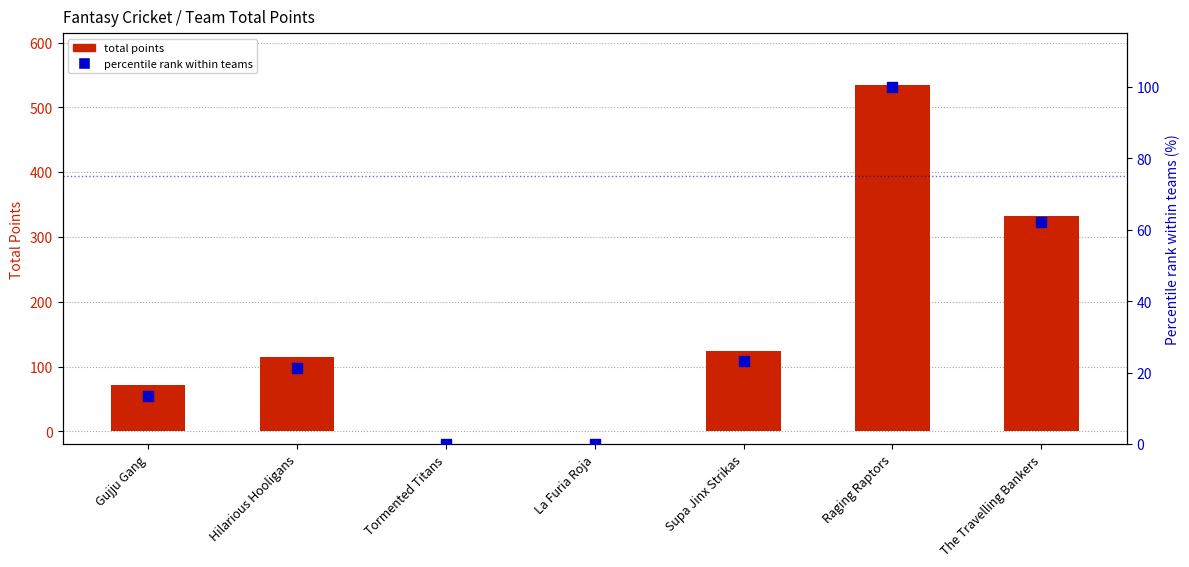

At how many categories does at least one series exceed 331?

2